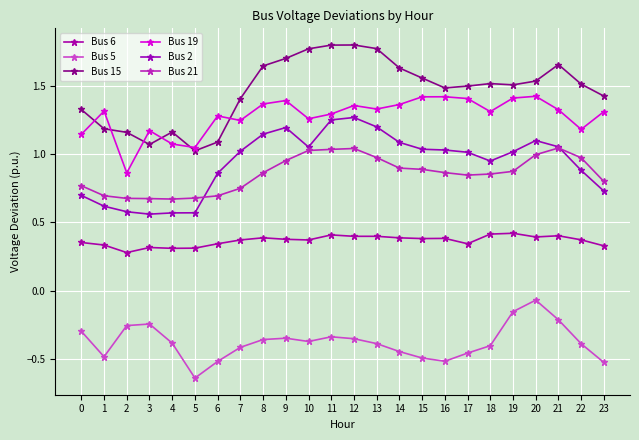

The value of Bus 21 at 0 is 0.8. True or false?

True